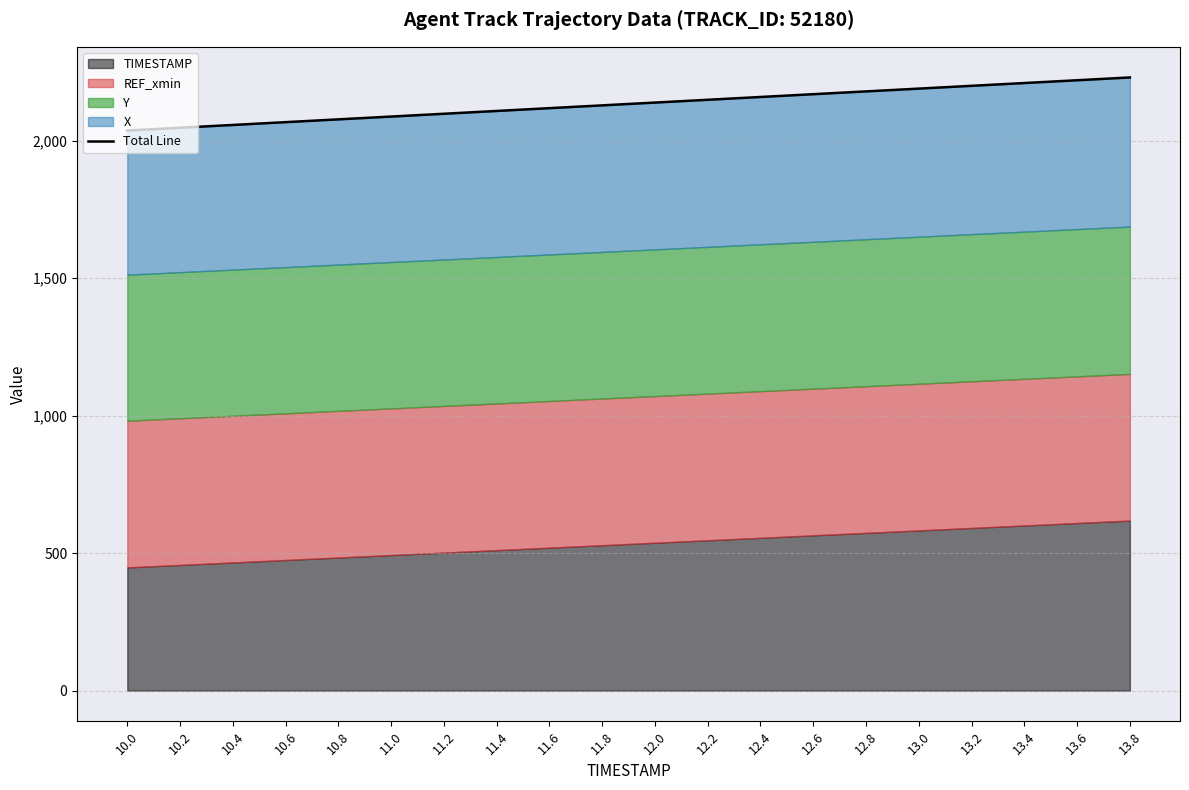

What value does the data have at 11.6?

2118.6